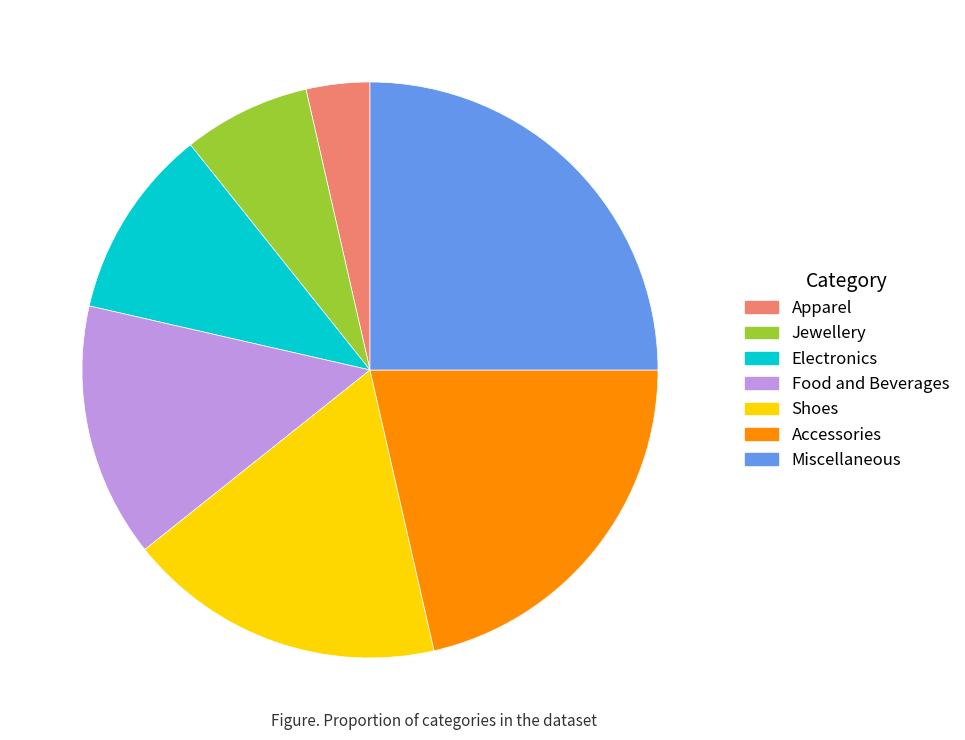

Do Jewellery and Food and Beverages together represent more than half of the pie?

No